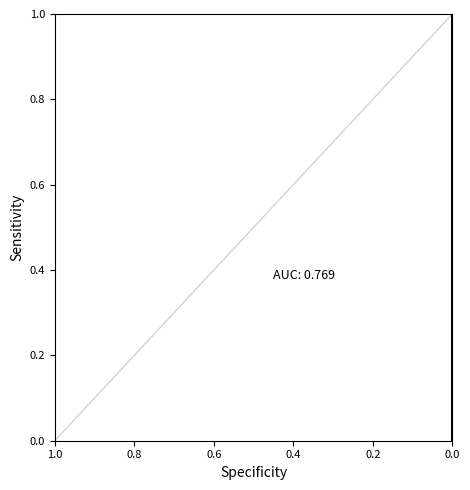

Is it true that the value at 1.0 is 0?

True